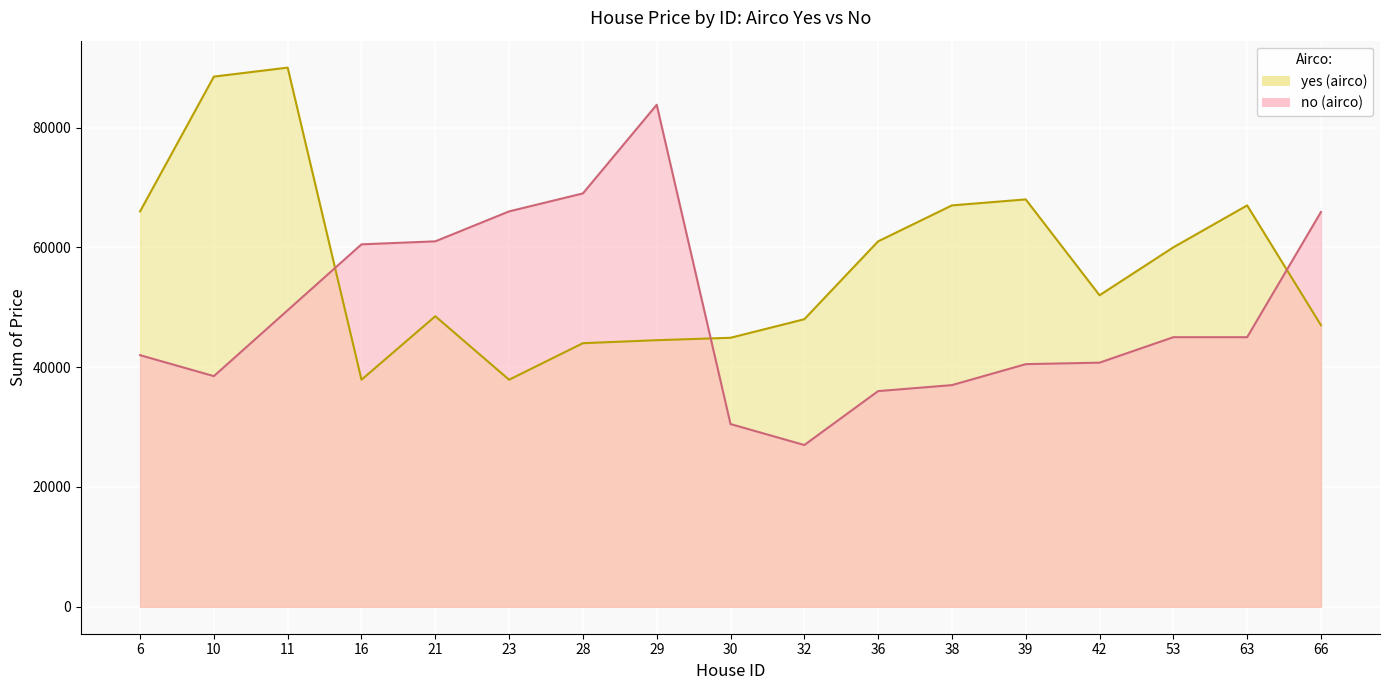

How many data points does each series have?

17